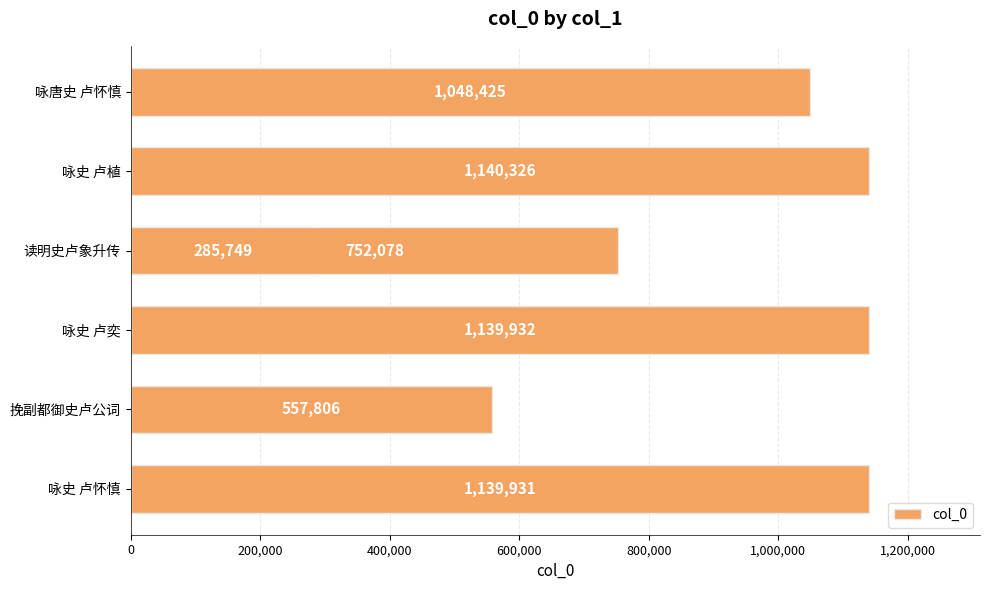

What is the sum of all values?

6064247